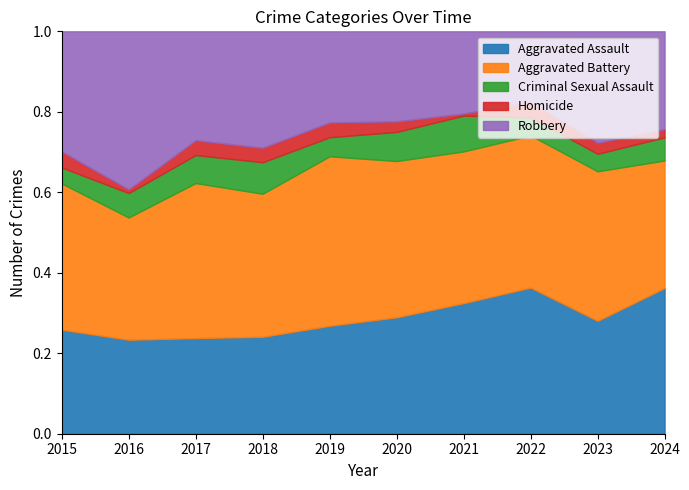

At which category does Robbery reach its first local peak?

2016